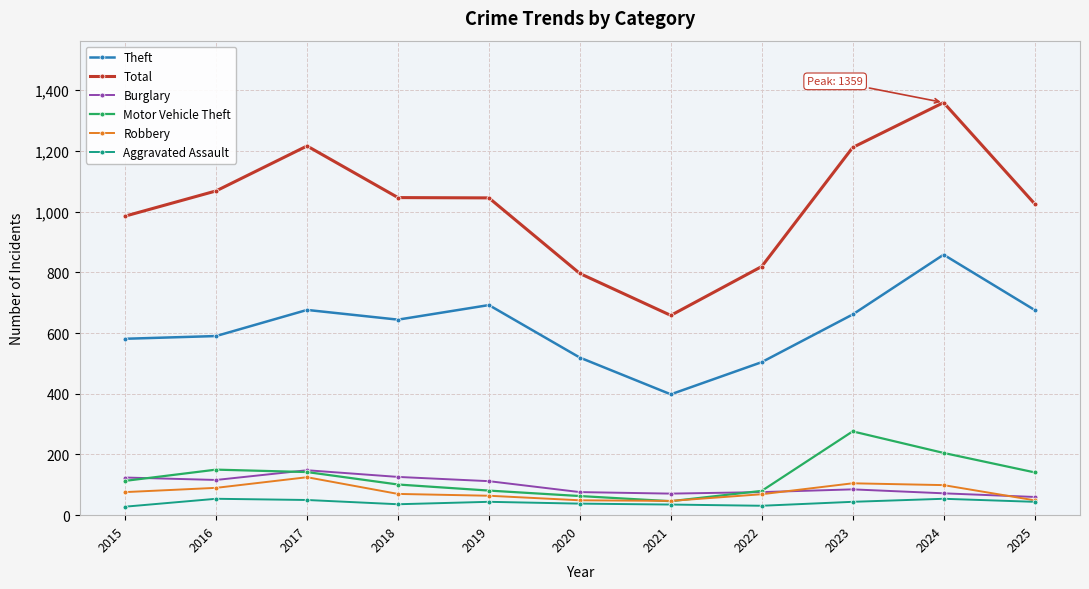

In Theft, how many points are higher than both neighbors (excluding endpoints)?

3